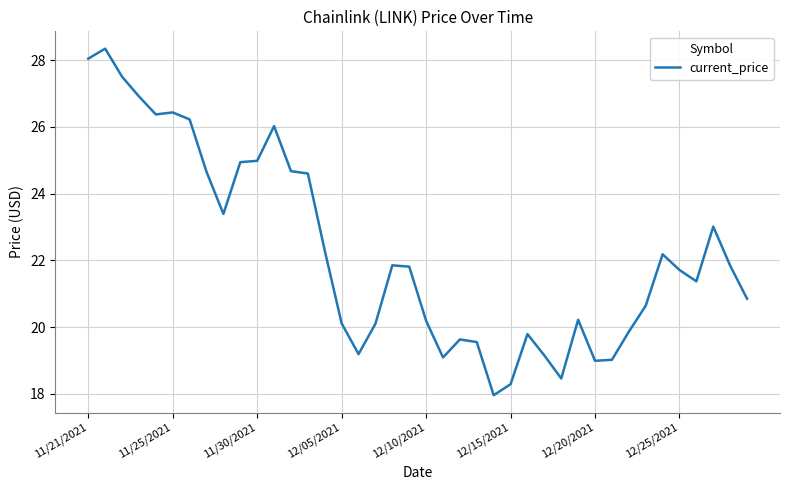

True or false: the data has more than 1 interior local peaks.

True